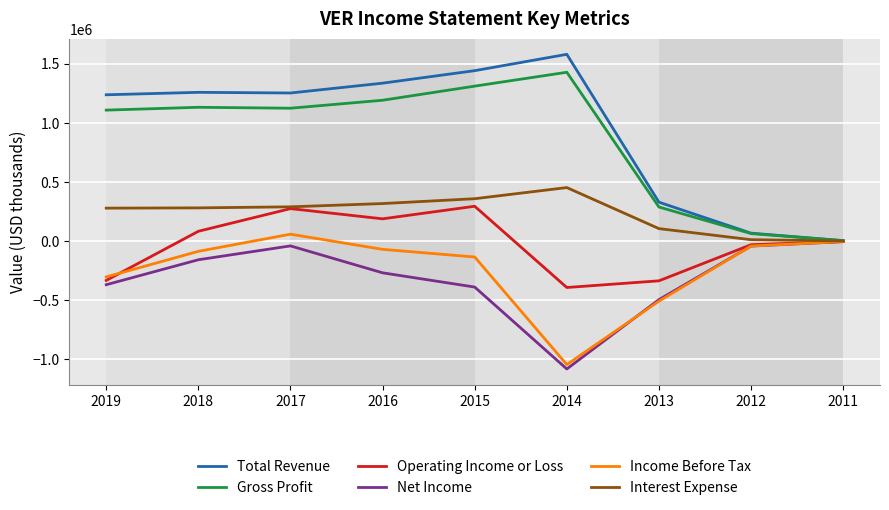

Between 2017 and 2012, which series saw the biggest shift?

Total Revenue